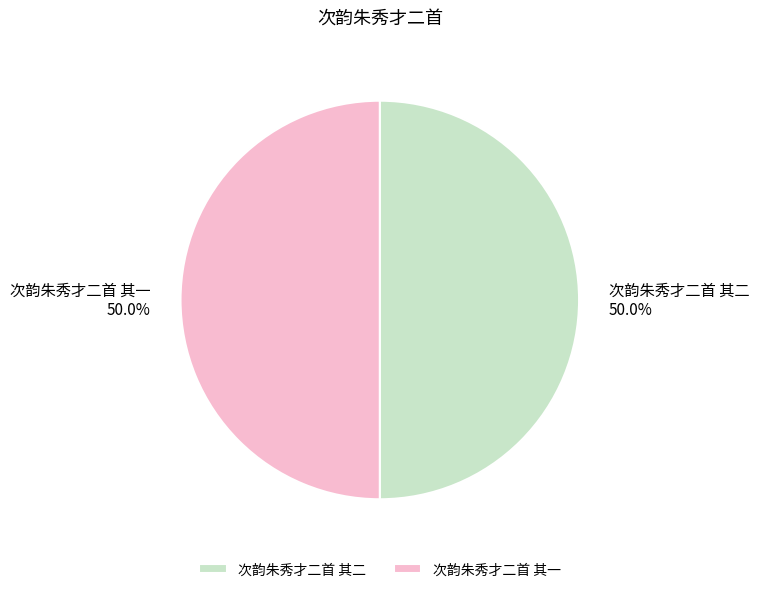

Combined, do 次韵朱秀才二首 其一 and 次韵朱秀才二首 其二 account for over 50%?

Yes